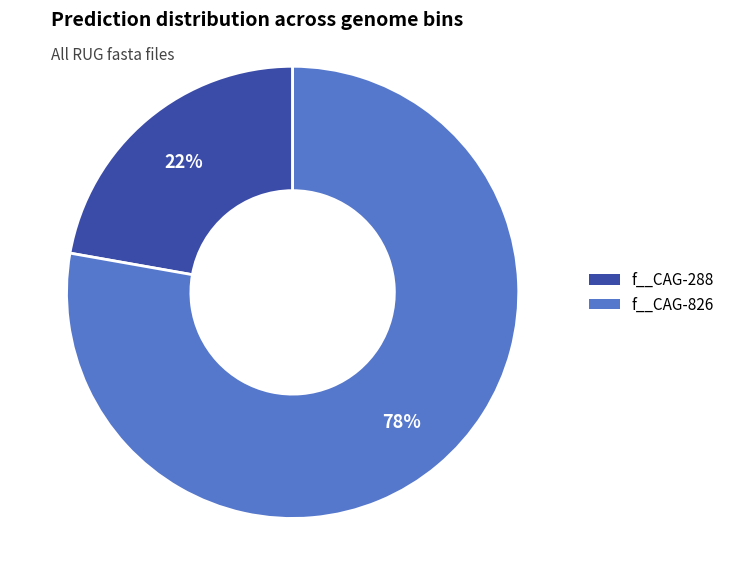

To the nearest percent, what is the average slice percentage?

50%